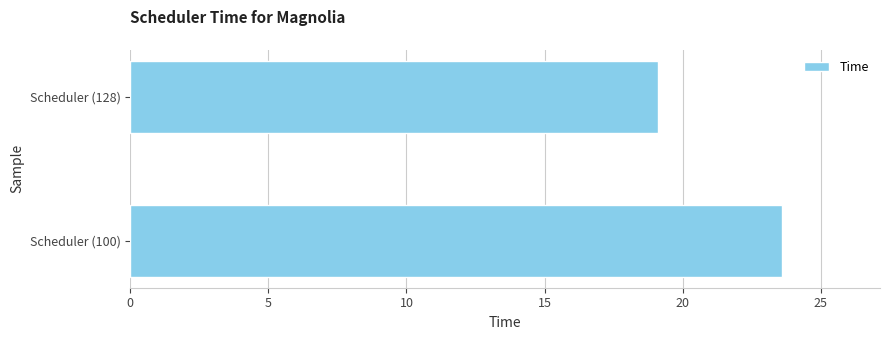

Reading top to bottom, list all the values displayed in this chart.

Scheduler (128)=19.1	Scheduler (100)=23.6